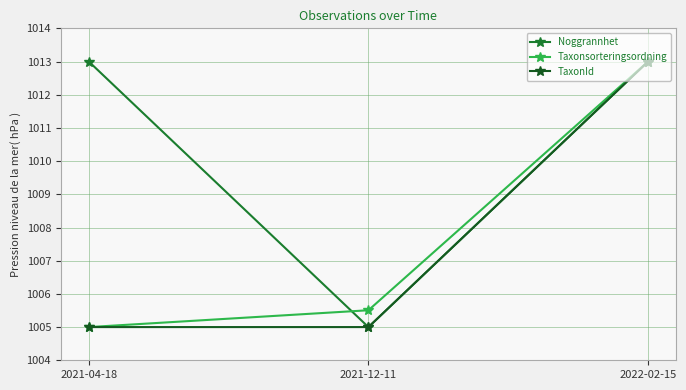

What position from the right is 2021-04-18?

3